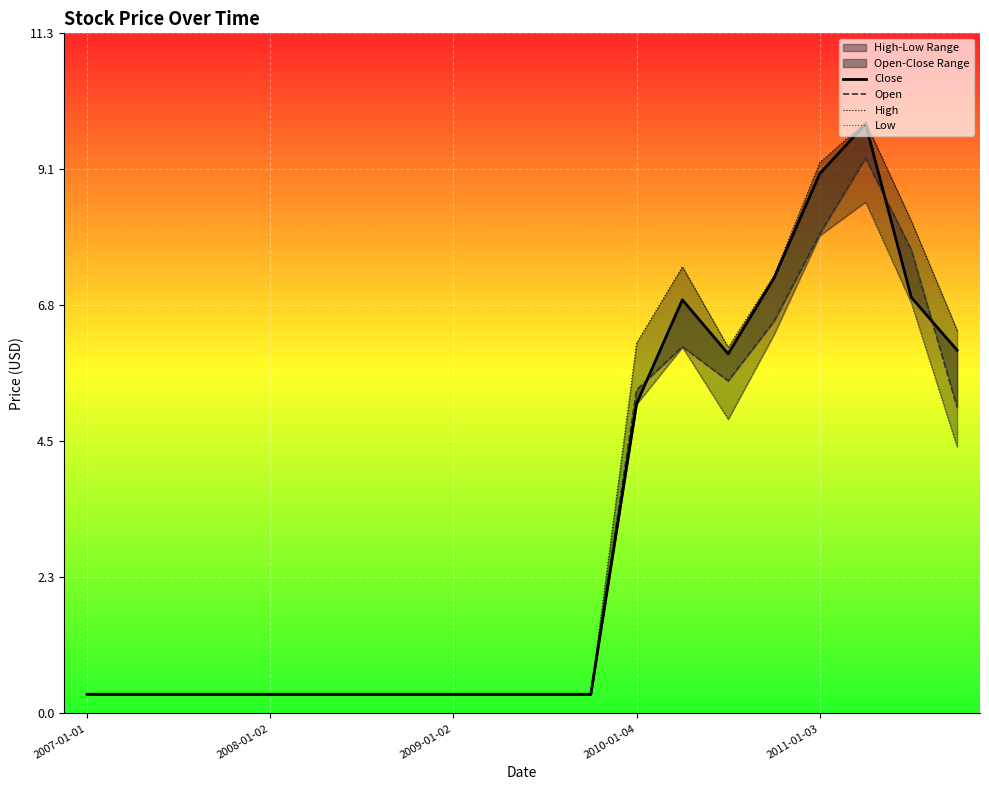

Which series has the largest range (max minus min)?

High